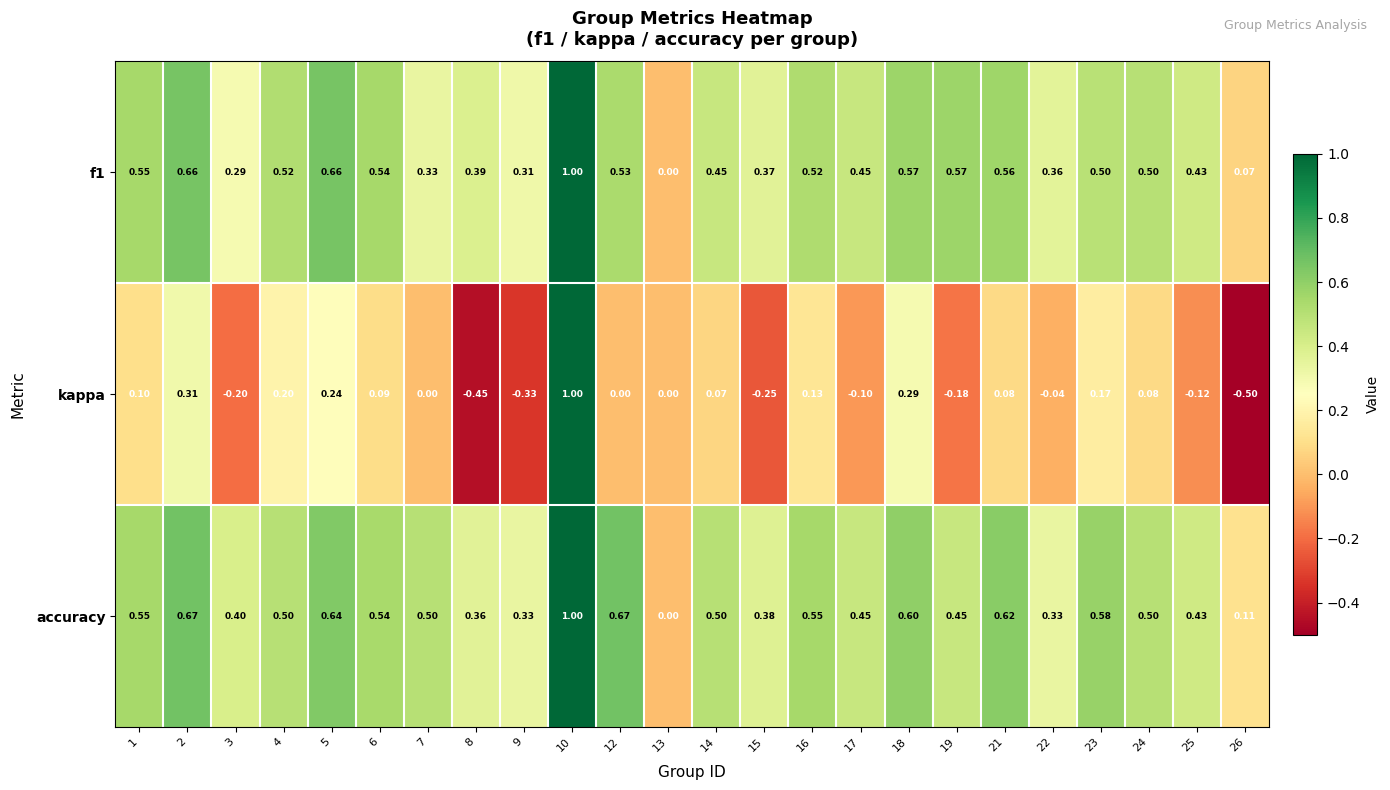

Which series has the largest total across all categories?

accuracy